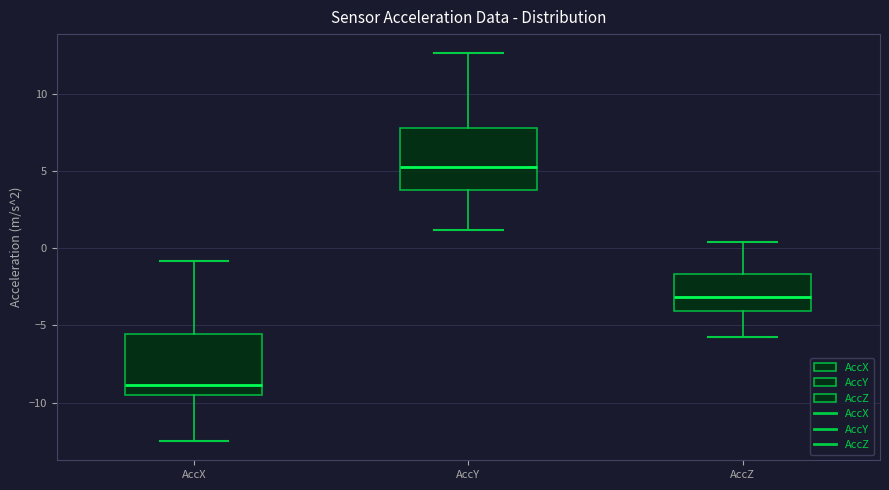

Reading left to right, transcribe this box plot: for each box, give where its median line is, the range the box spans, and where its two whiskers end, as read against the y-axis. The values are not printed on the chart, so give them approximately, as read against the axis.

AccX: median -9.0, box -9.5 to -5.5, whiskers -12.5 to -1.0
AccY: median 5.5, box 4.0 to 8.0, whiskers 1.0 to 12.5
AccZ: median -3.0, box -4.0 to -1.5, whiskers -6.0 to 0.5